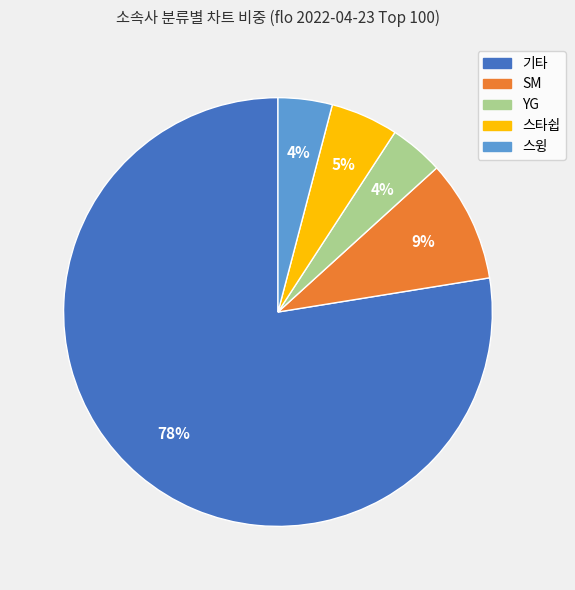

To the nearest percent, what is the average slice percentage?

20%